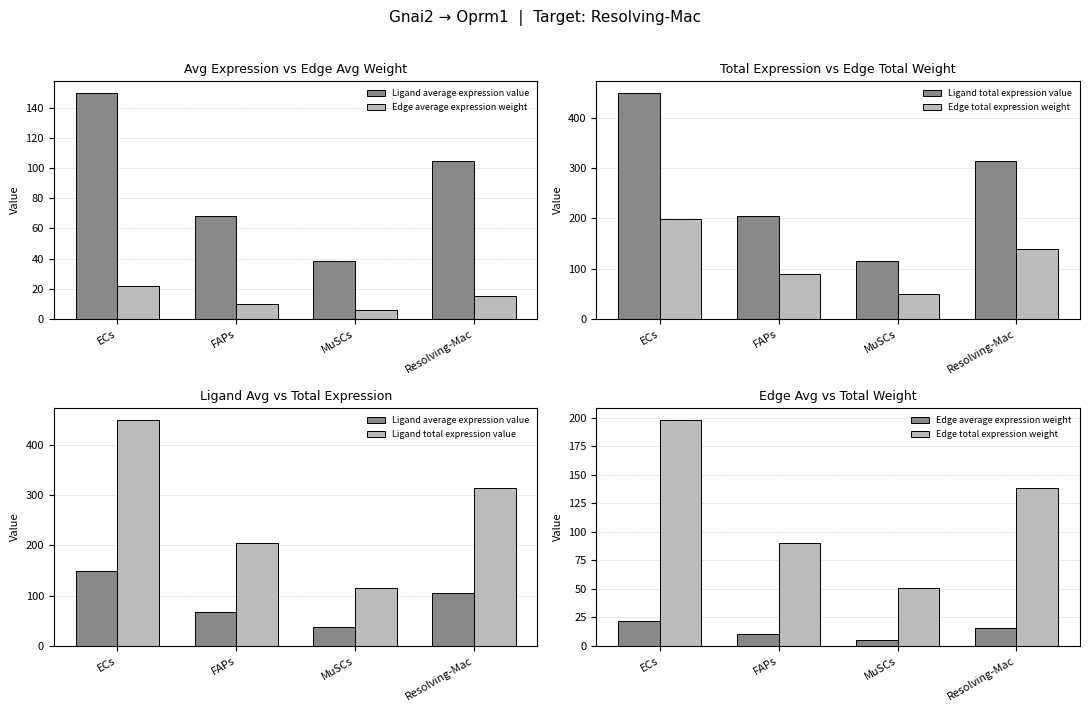

What is the difference between the Edge average expression weight values at MuSCs and ECs?

16.4